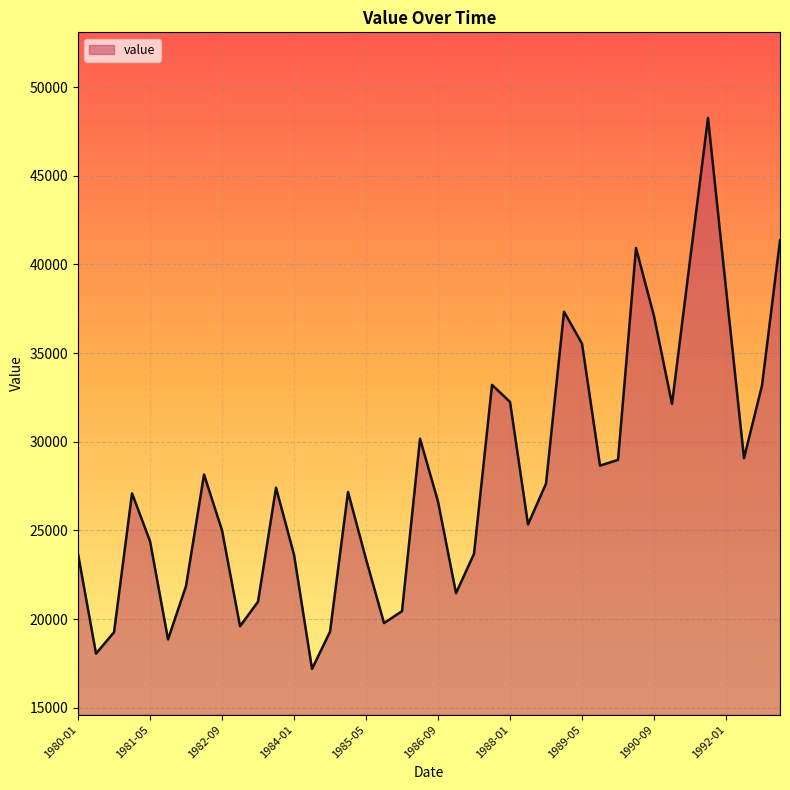

What is the difference between the maximum and minimum values?

31078